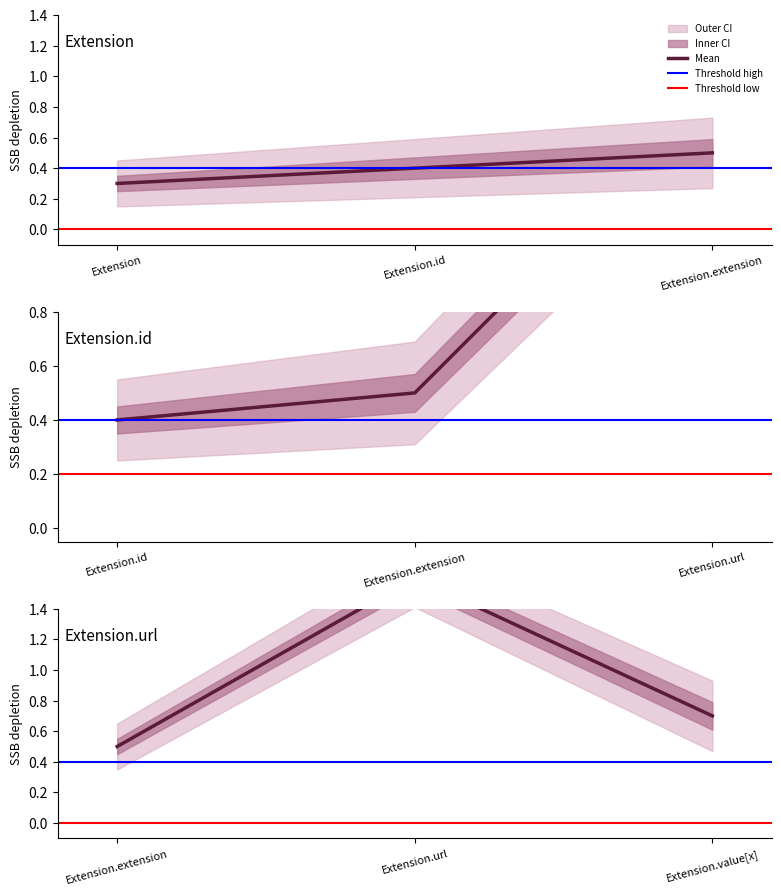

At which label does Base Min reach its minimum?

Extension